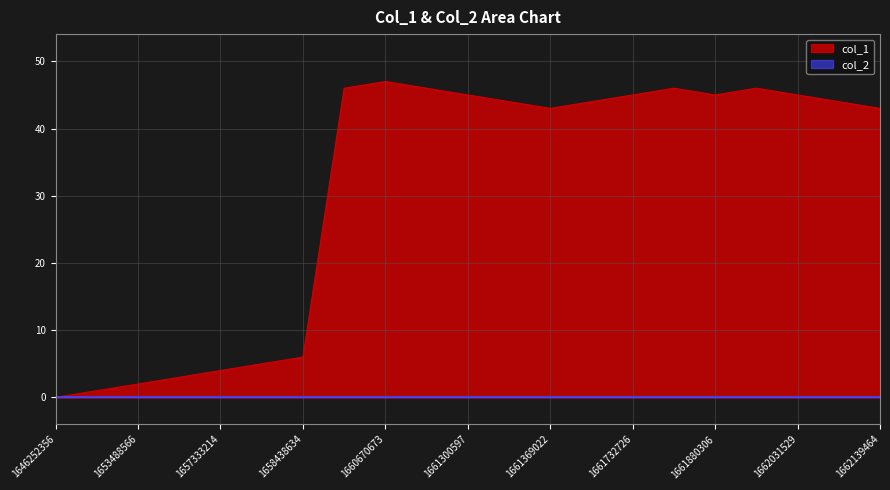

Reading right to left, list all the values displayed in this chart.

1662139464=43	1662117917=44	1662031529=45	1661955968=46	1661880306=45	1661786731=46	1661732726=45	1661541882=44	1661369022=43	1661365440=44	1661300597=45	1661282590=46	1660670673=47	1660602340=46	1658438634=6	1658344967=5	1657333214=4	1656530588=3	1653488566=2	1650140343=1	1646252356=0